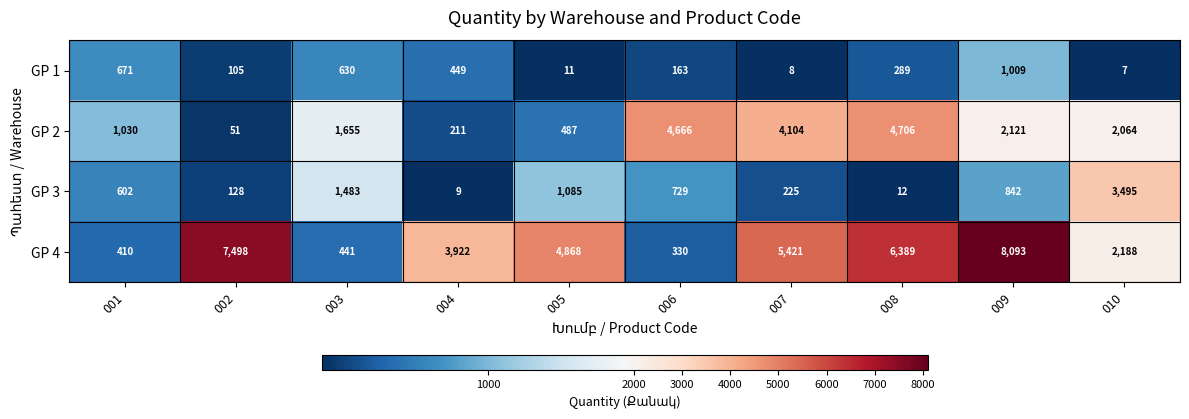

The value of GP 2 at 010 is 2064. True or false?

True